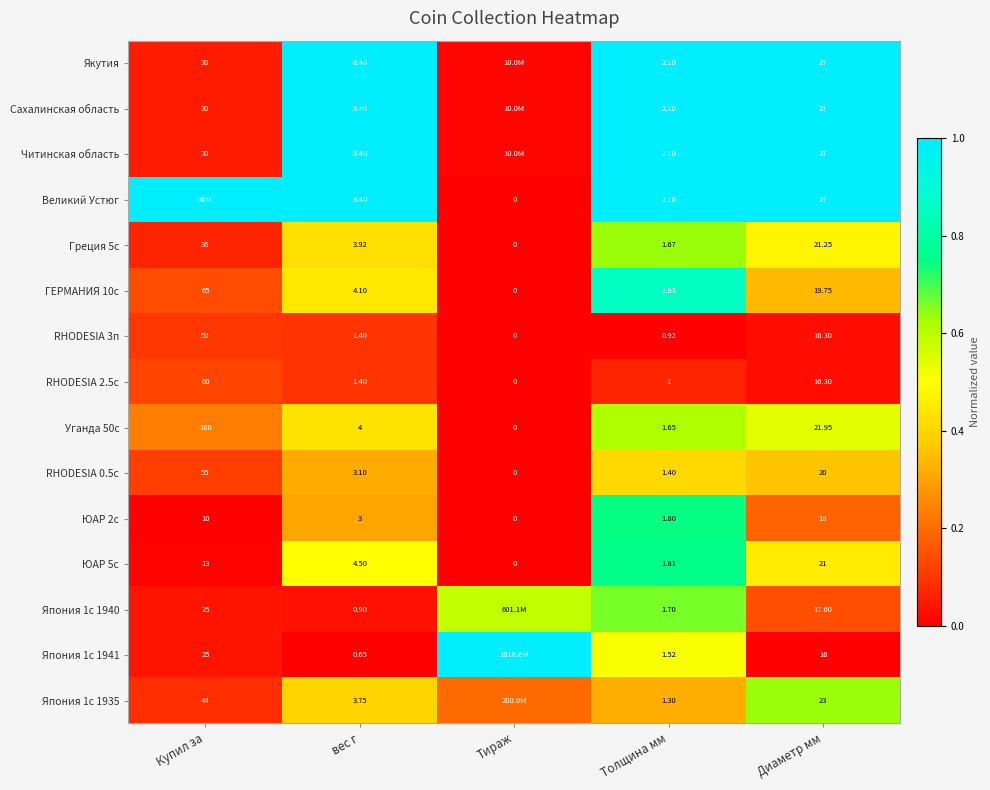

What is the maximum value shown in the chart?

1.0